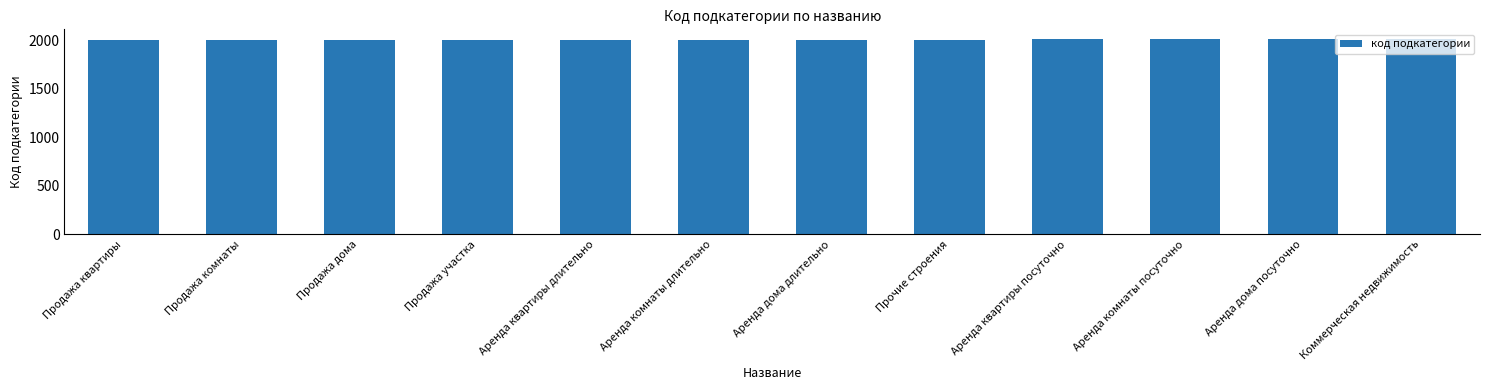

How many bars are there in total?

12